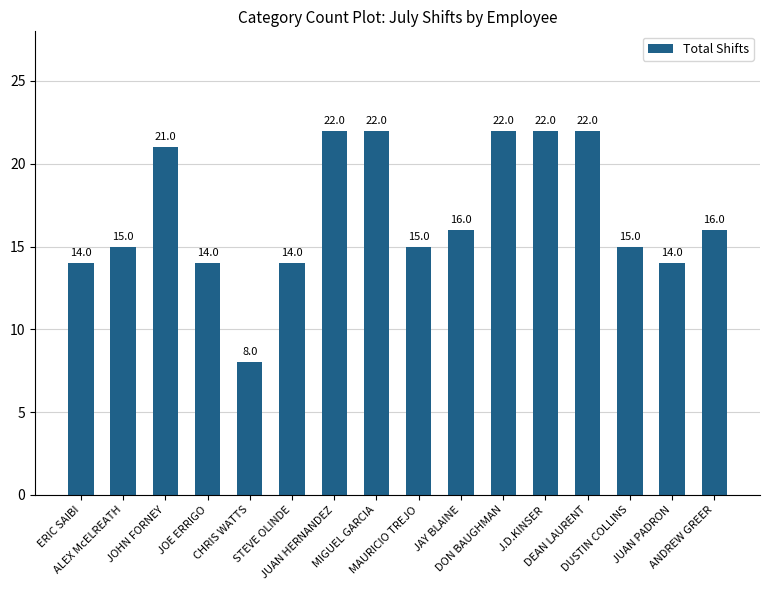

What is the average value?

17